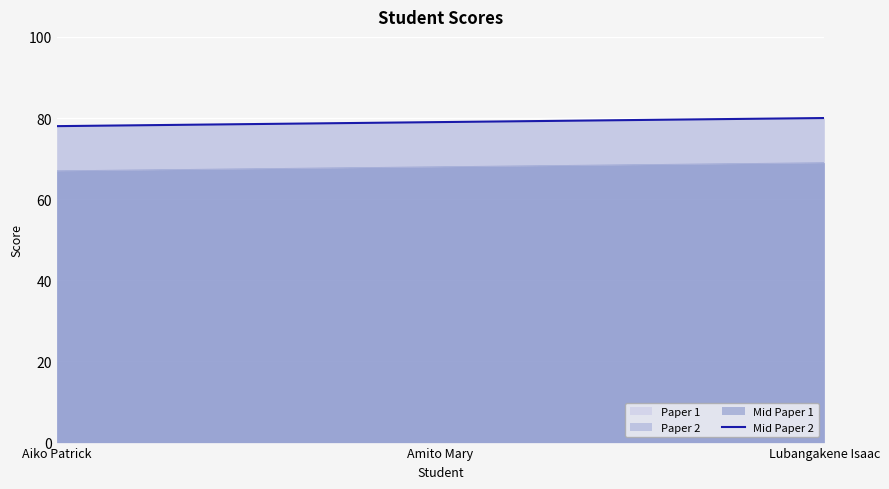

At which label is the value closest to 79?

Amito Mary